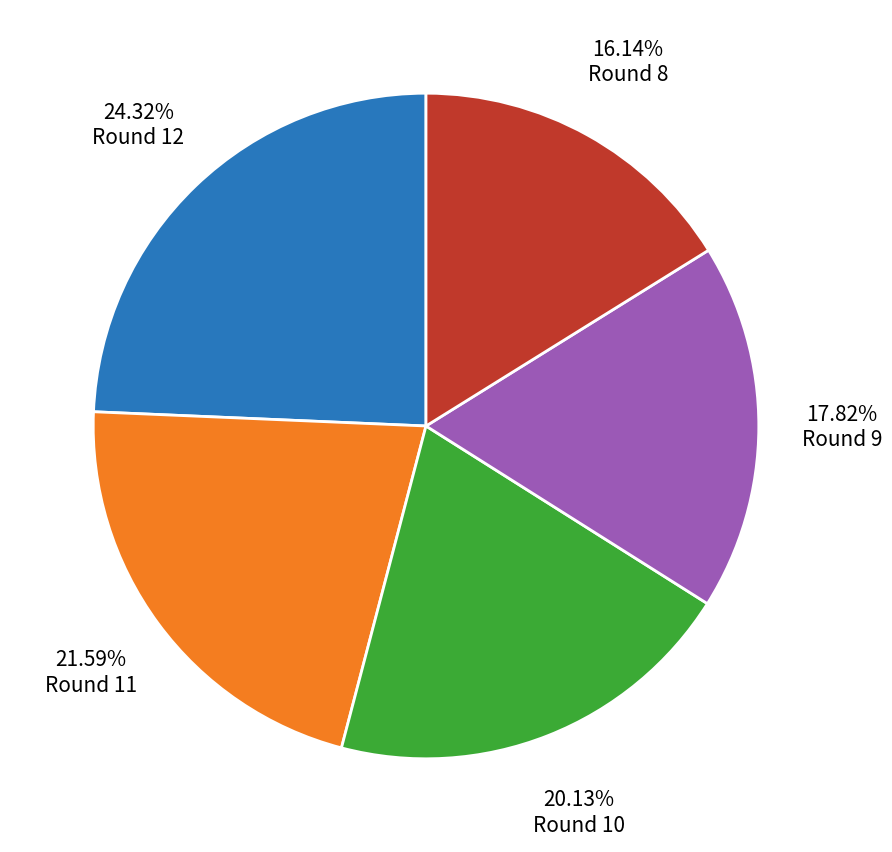

Rank the categories by value from highest to lowest.

Round 12, Round 11, Round 10, Round 9, Round 8